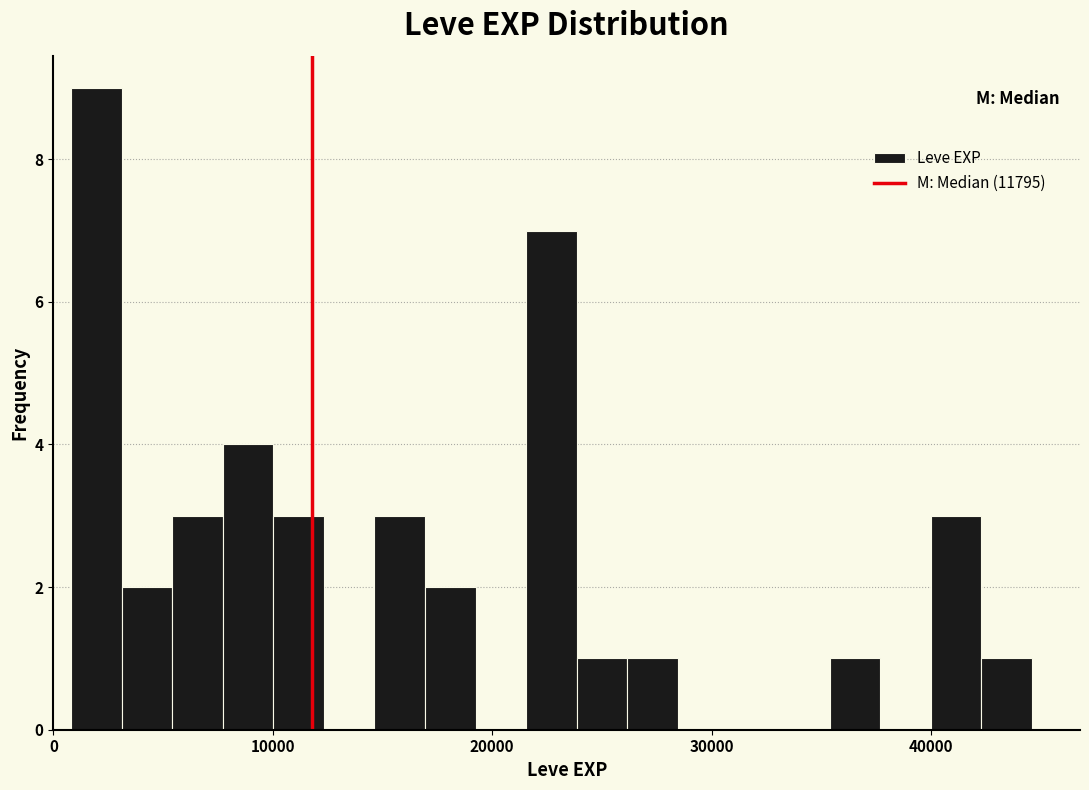

Around what value on the x-axis is the tallest bar? Give the approximate position of its centre, as read against the axis.

2000